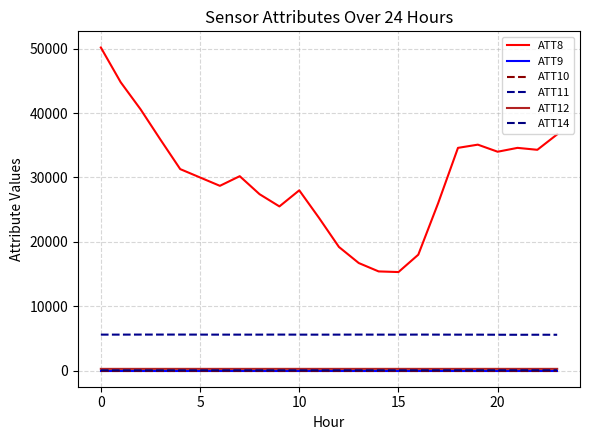

Reading right to left, transcribe all the data shown in this chart.

ATT8: 36700.0	34300.0	34600.0	34000.0	35100.0	34600.0	26000.0	18000.0	15300.0	15400.0	16700.0	19200.0	23700.0	28000.0	25500.0	27400.0	30200.0	28700.0	30000.0	31300.0	35900.0	40600.0	44800.0	50200.0
ATT9: -10.0	-10.0	-10.0	-10.0	-10.0	-10.0	-10.0	-10.0	-10.0	-10.0	-10.0	-10.0	-10.0	-10.0	-10.0	-10.0	-10.0	-10.0	-10.0	-10.0	-10.0	-10.0	-10.0	-10.0
ATT10: -10.0	-10.0	-10.0	-10.0	-10.0	-10.0	-10.0	-10.0	-10.0	-10.0	-10.0	-10.0	-10.0	-10.0	-10.0	-10.0	-10.0	-10.0	-10.0	-10.0	-10.0	-10.0	-10.0	-10.0
ATT11: 5553.9	5558.1	5551.4	5557.8	5572.0	5572.3	5575.0	5581.1	5570.7	5574.9	5580.9	5574.8	5570.9	5574.0	5582.2	5576.0	5575.2	5574.5	5578.6	5583.9	5584.5	5583.8	5577.1	5576.3
ATT12: 253.6	254.5	254.2	254.5	254.8	254.5	254.4	254.8	254.5	254.4	254.5	254.4	254.2	254.4	254.8	254.6	254.1	253.2	253.3	253.7	253.1	253.4	253.4	253.4
ATT14: 33.8	36.3	37.2	36.7	35.0	33.9	32.1	29.3	28.1	28.6	27.2	27.2	26.3	25.4	25.6	25.2	26.7	25.6	25.0	23.5	21.6	21.1	22.3	23.4